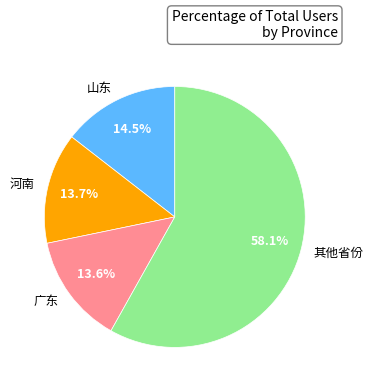

What is the total percentage of 山东 and 广东?

28.1%